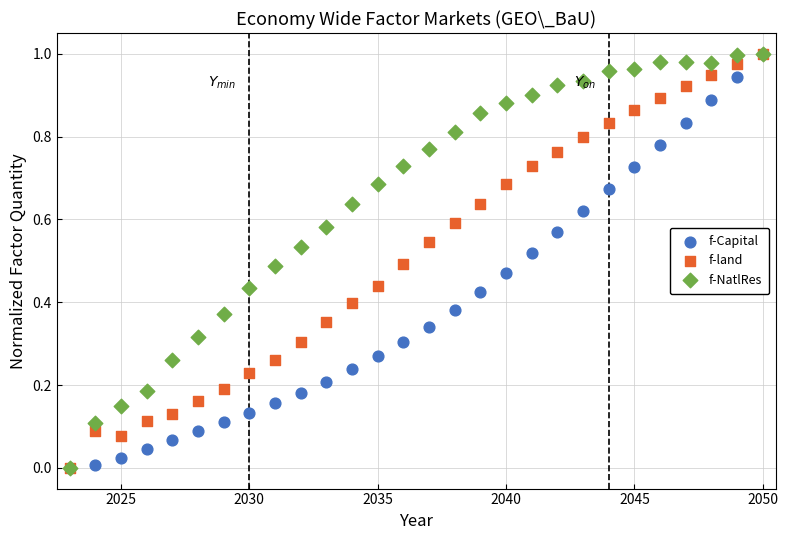

What are all the series names shown in the legend?

f-Capital, f-land, f-NatlRes